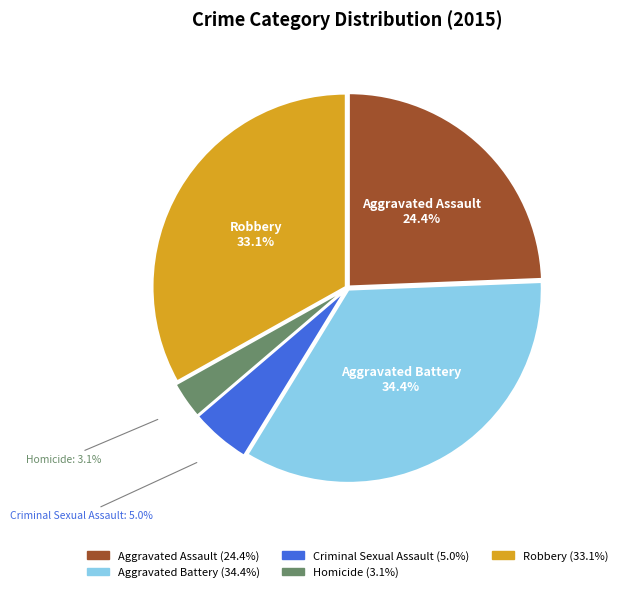

To the nearest percent, what percentage of the pie is Aggravated Assault?

24%